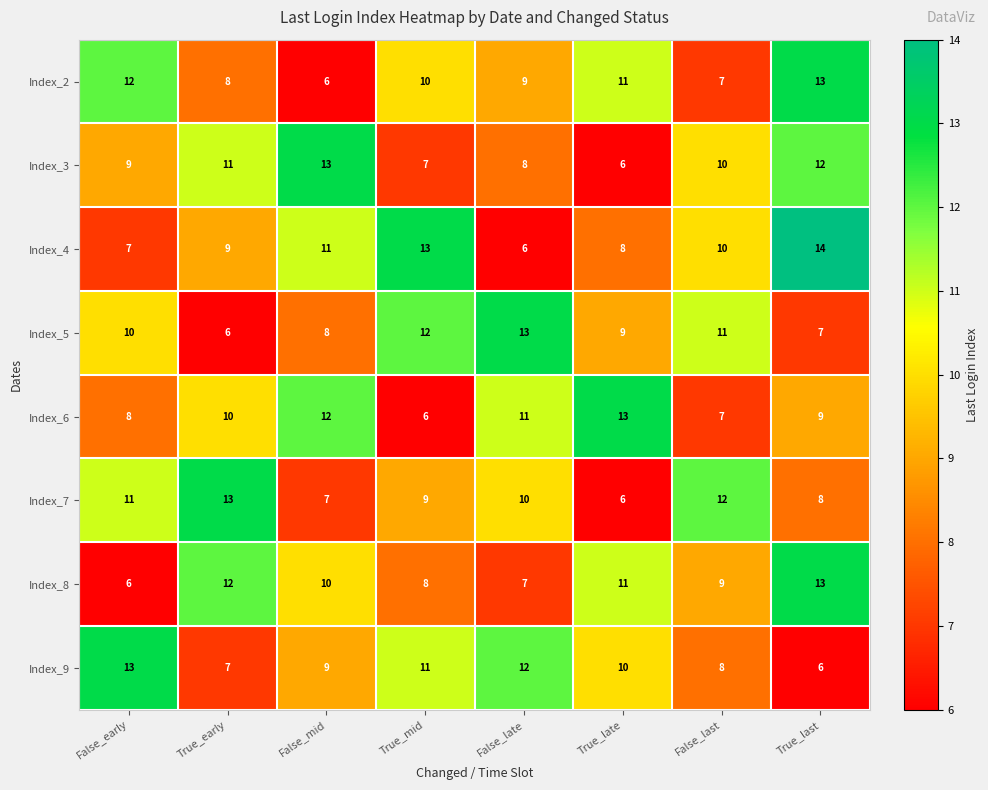

Read the Index_7 value at True_mid.

9